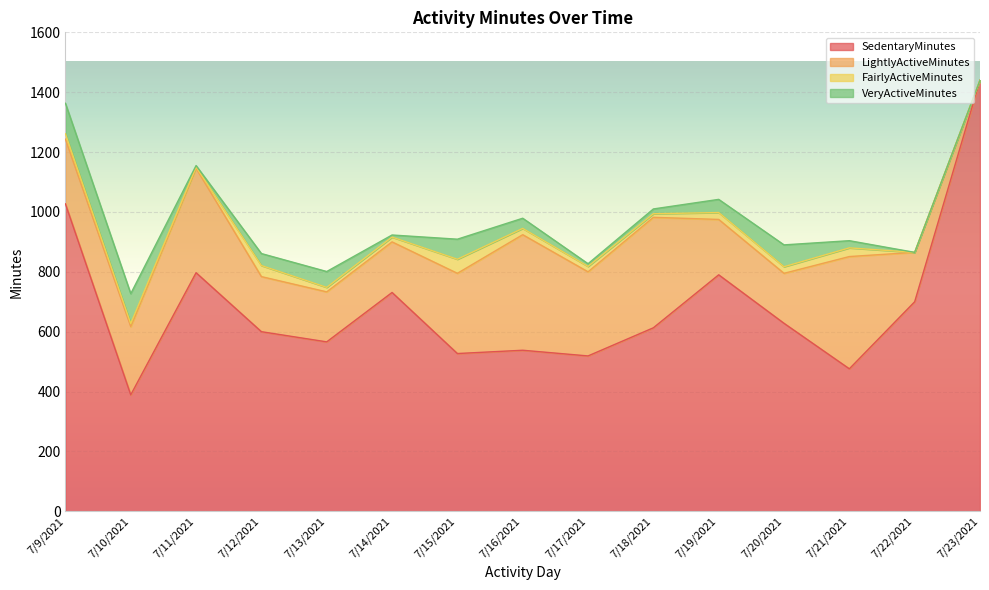

What is the difference between the SedentaryMinutes values at 7/11/2021 and 7/22/2021?

97